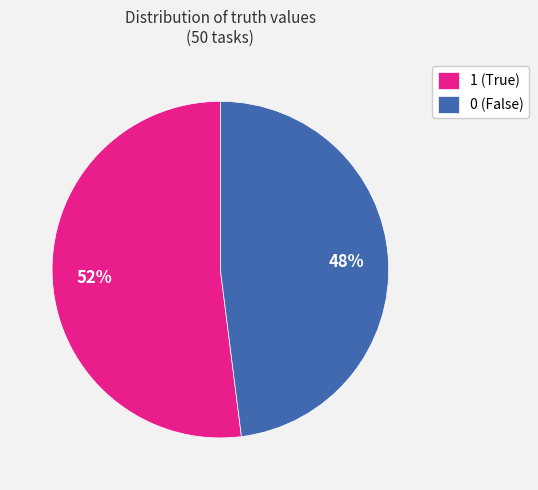

Approximately how many times larger is the value at 0 compared to 1?

0.9